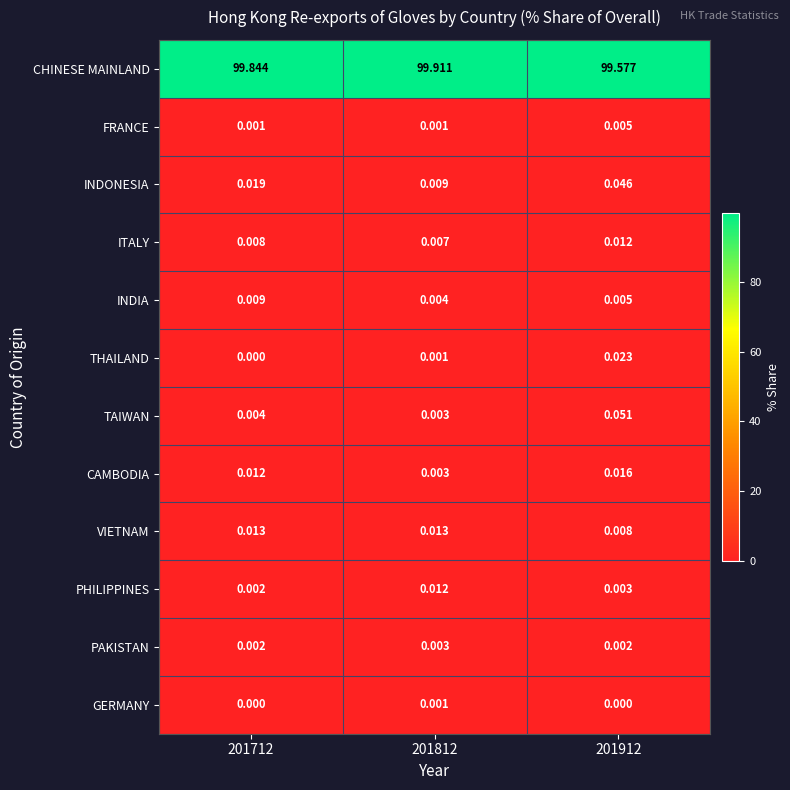

Which series has the largest total across all categories?

CHINESE MAINLAND